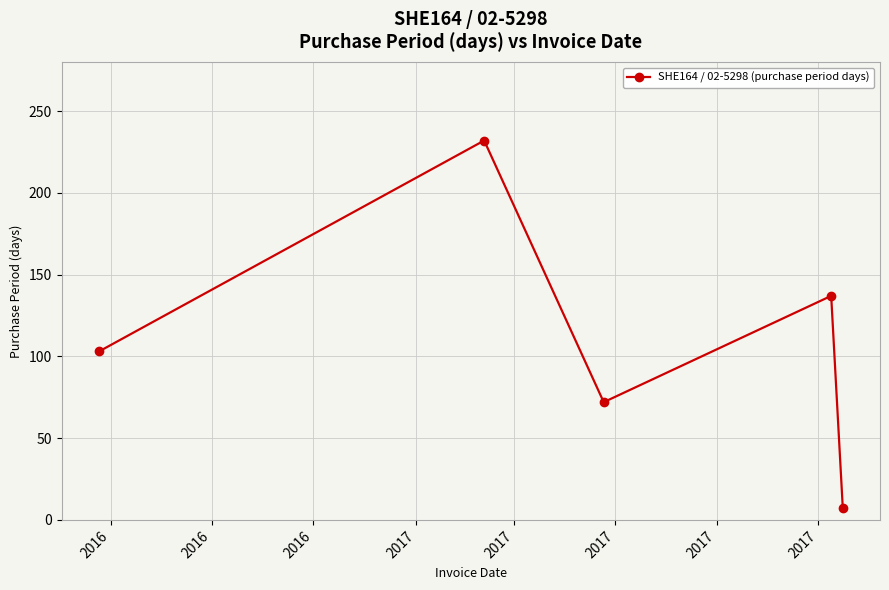

Does the chart have visible grid lines?

Yes